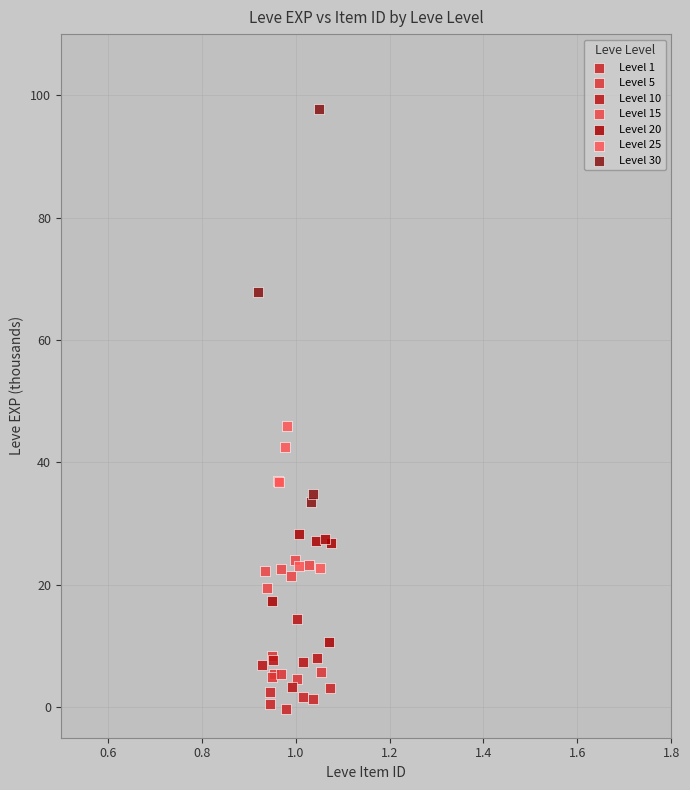

Which series reaches the maximum Y coordinate?

Level 30